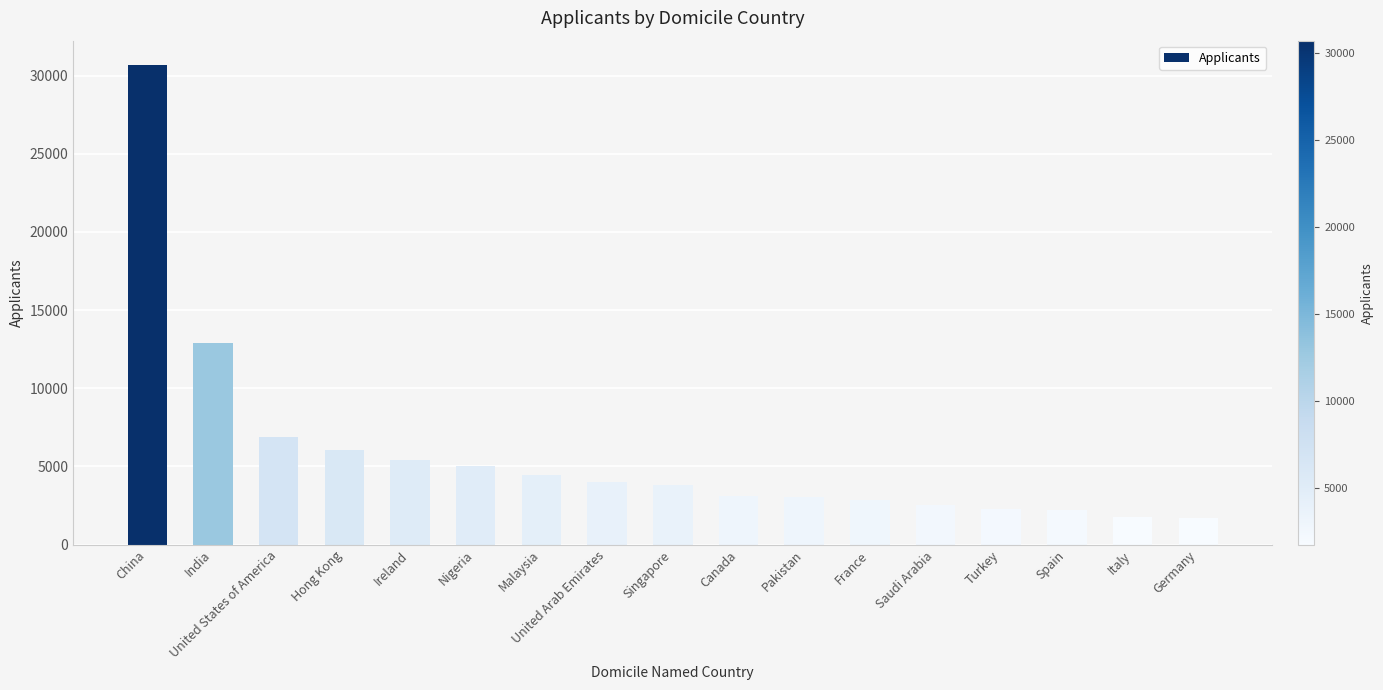

Which has a higher value, China or Malaysia?

China